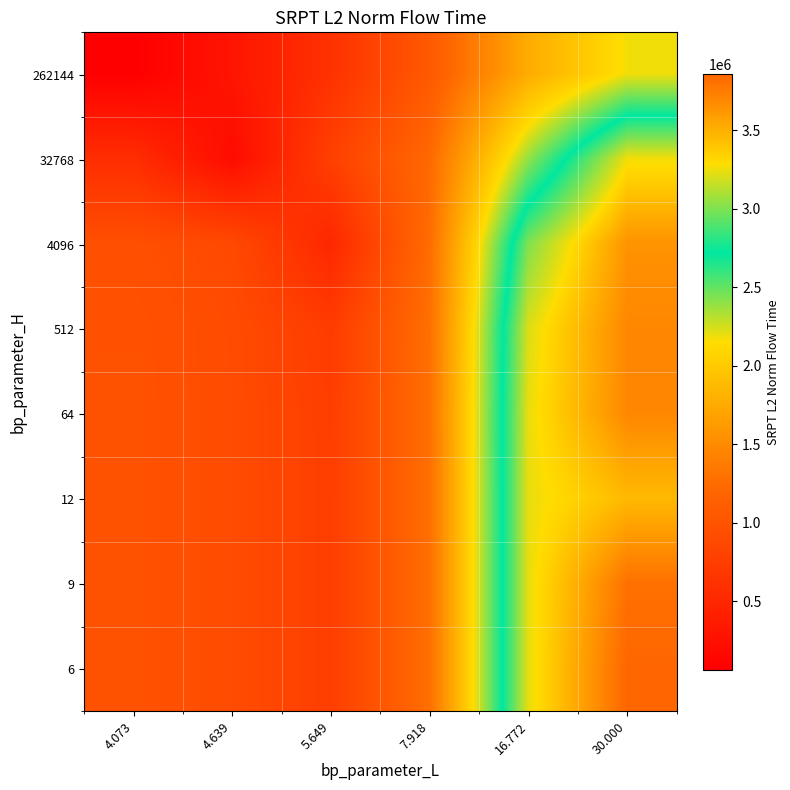

What is the spread (max minus min) of values at 30.000?

1683482.7